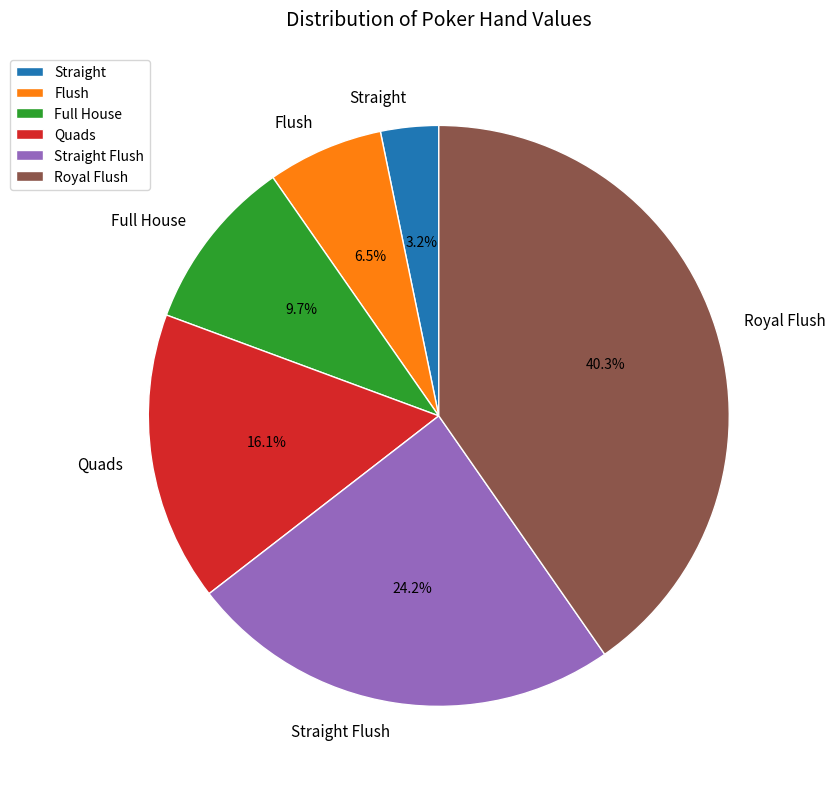

What is the ratio of the value at Flush to the value at Full House?

0.7